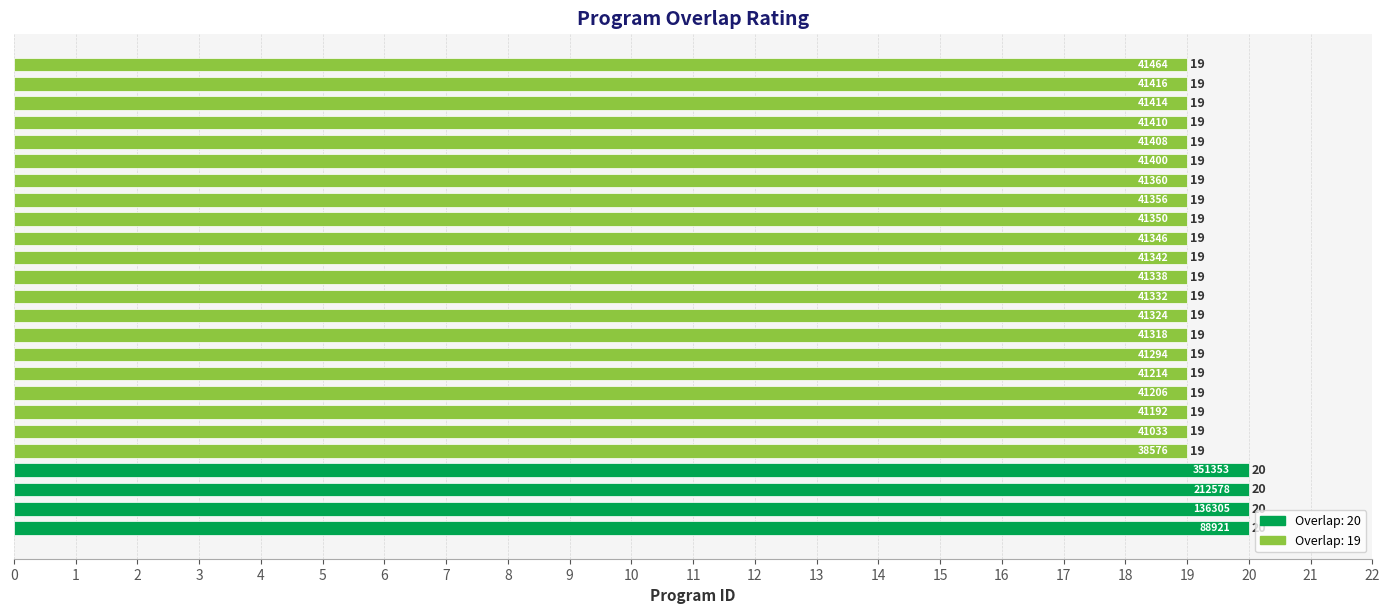

How many values are between 19 and 20?

25